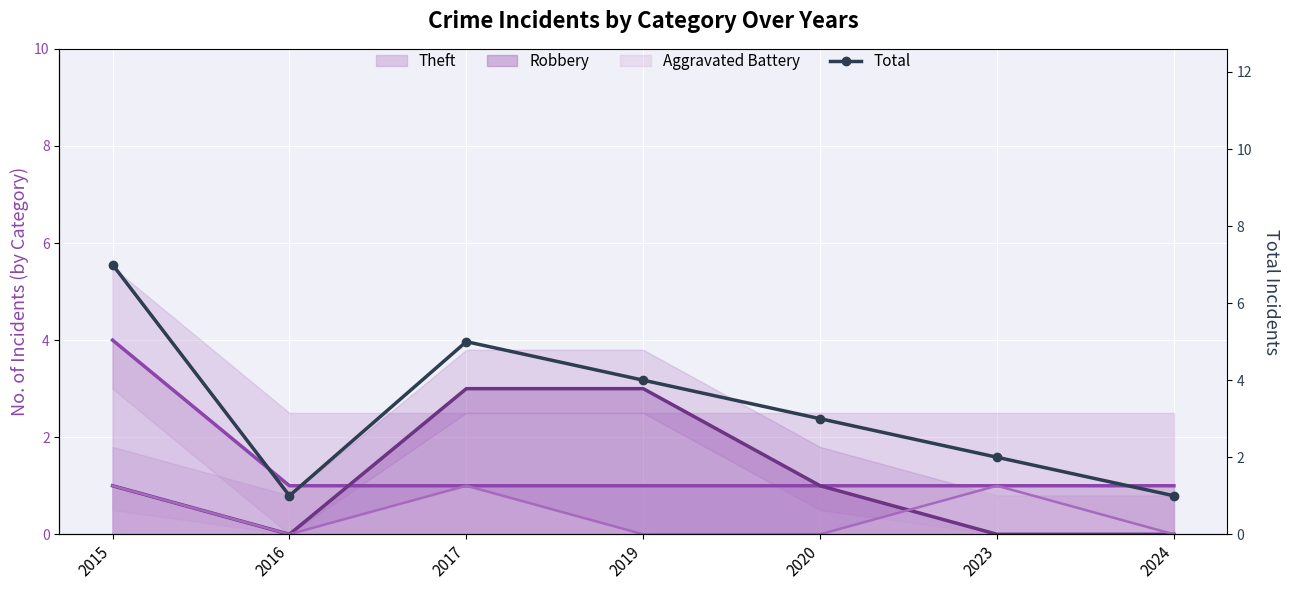

List the labels in order of value, largest first.

2015, 2017, 2019, 2020, 2023, 2016, 2024